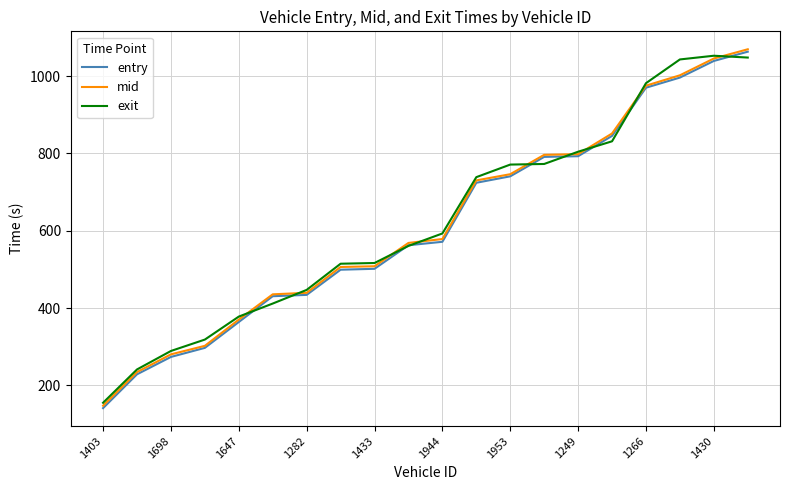

What is the sum of all mid values?

12383.6